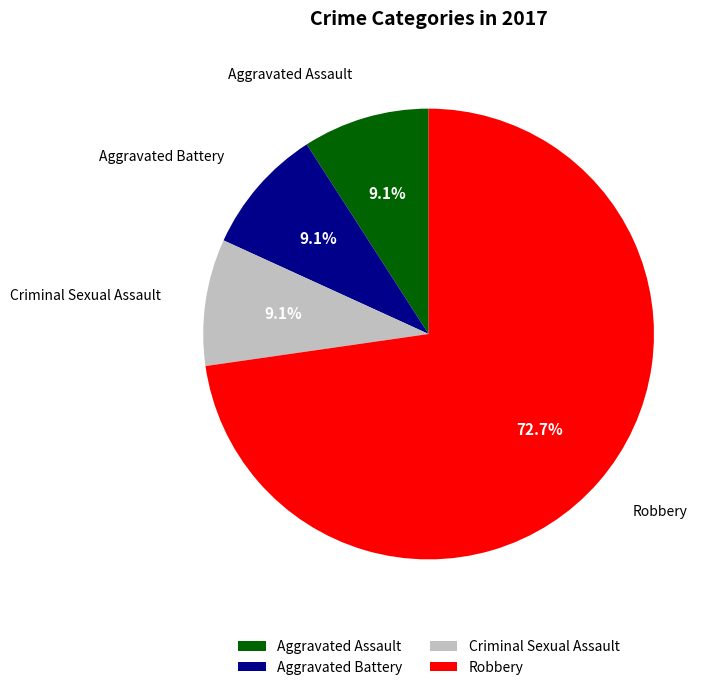

How many slices are in this pie chart?

4